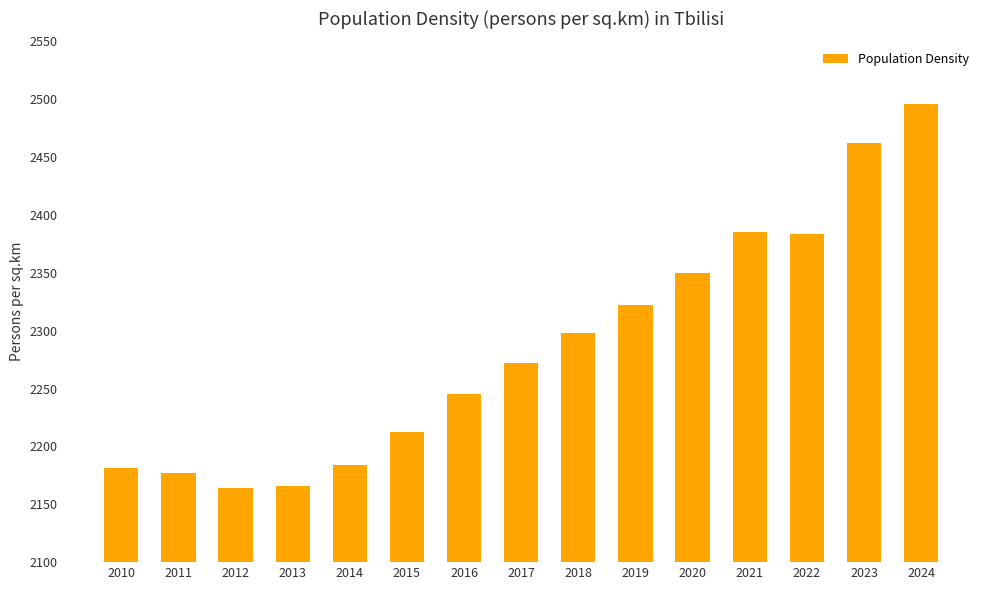

What is the difference between the values at 2021 and 2015?

172.6